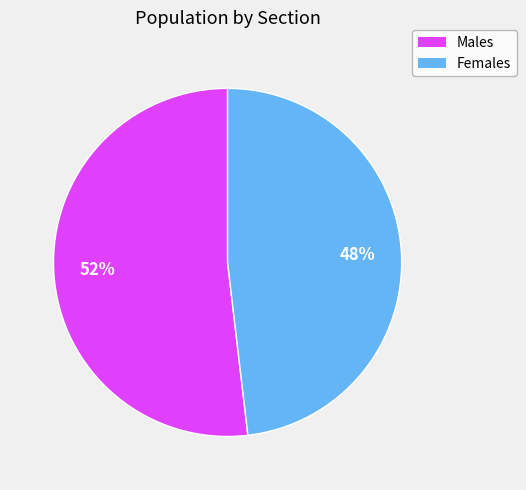

Does any single category account for the majority?

Yes